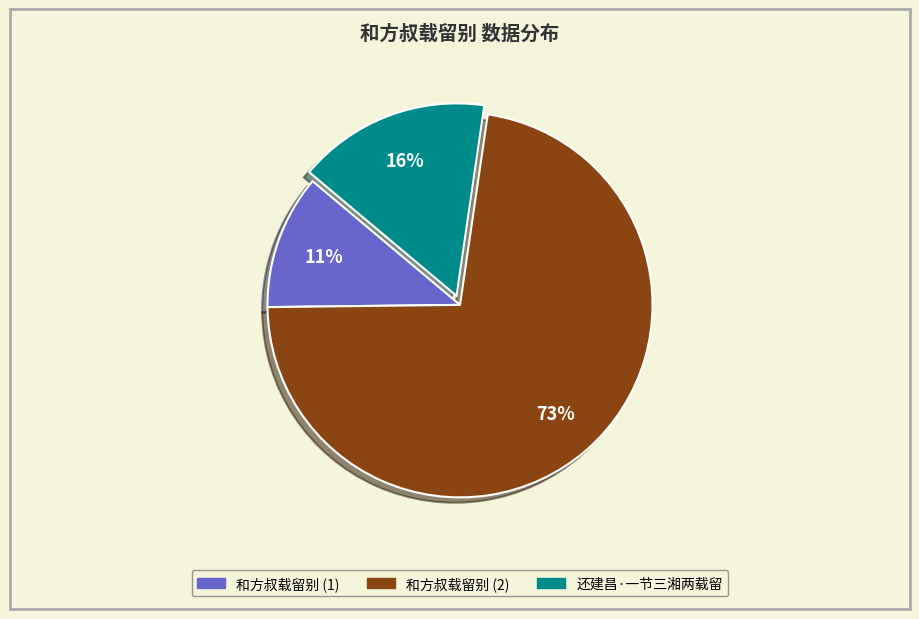

To the nearest percent, what is the average slice percentage?

33%